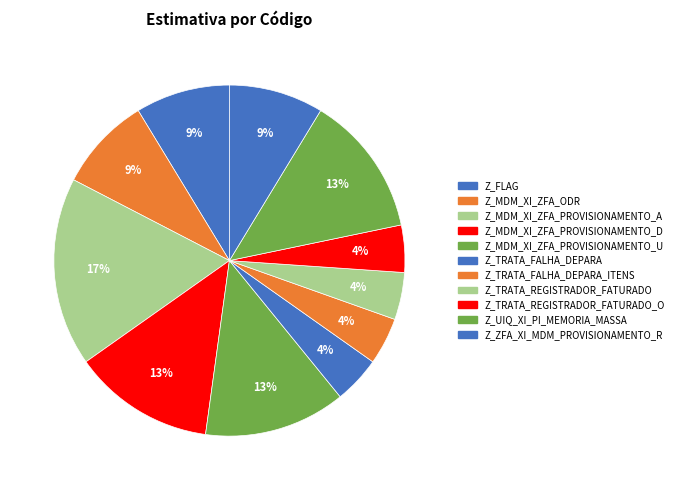

Rank the categories by value from highest to lowest.

Z_MDM_XI_ZFA_PROVISIONAMENTO_A, Z_MDM_XI_ZFA_PROVISIONAMENTO_D, Z_MDM_XI_ZFA_PROVISIONAMENTO_U, Z_UIQ_XI_PI_MEMORIA_MASSA, Z_FLAG, Z_MDM_XI_ZFA_ODR, Z_ZFA_XI_MDM_PROVISIONAMENTO_R, Z_TRATA_FALHA_DEPARA, Z_TRATA_FALHA_DEPARA_ITENS, Z_TRATA_REGISTRADOR_FATURADO, Z_TRATA_REGISTRADOR_FATURADO_O